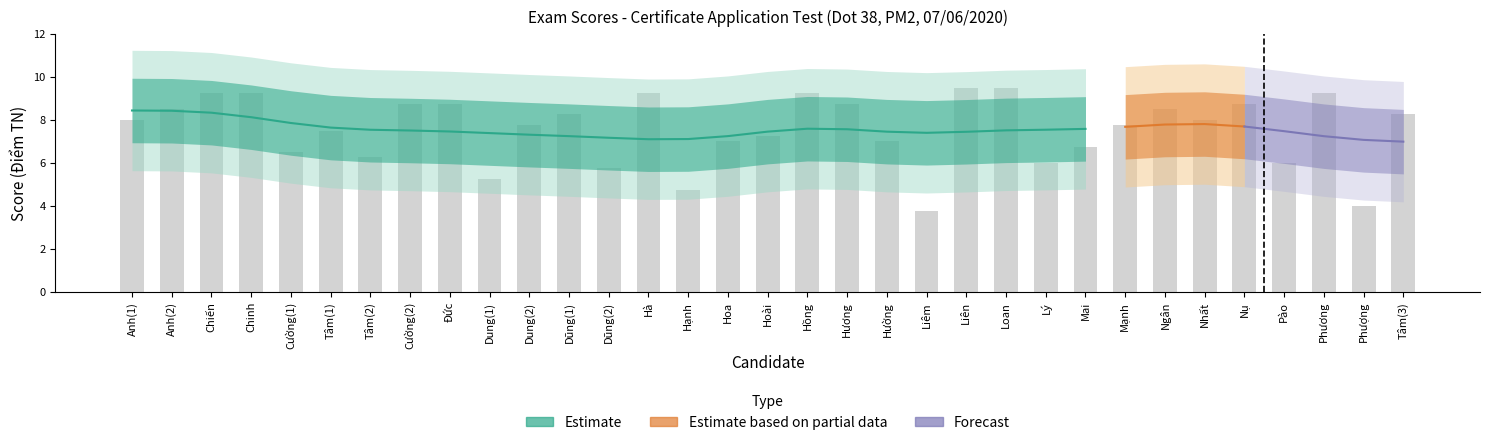

What is the difference between the maximum and minimum values?

5.8